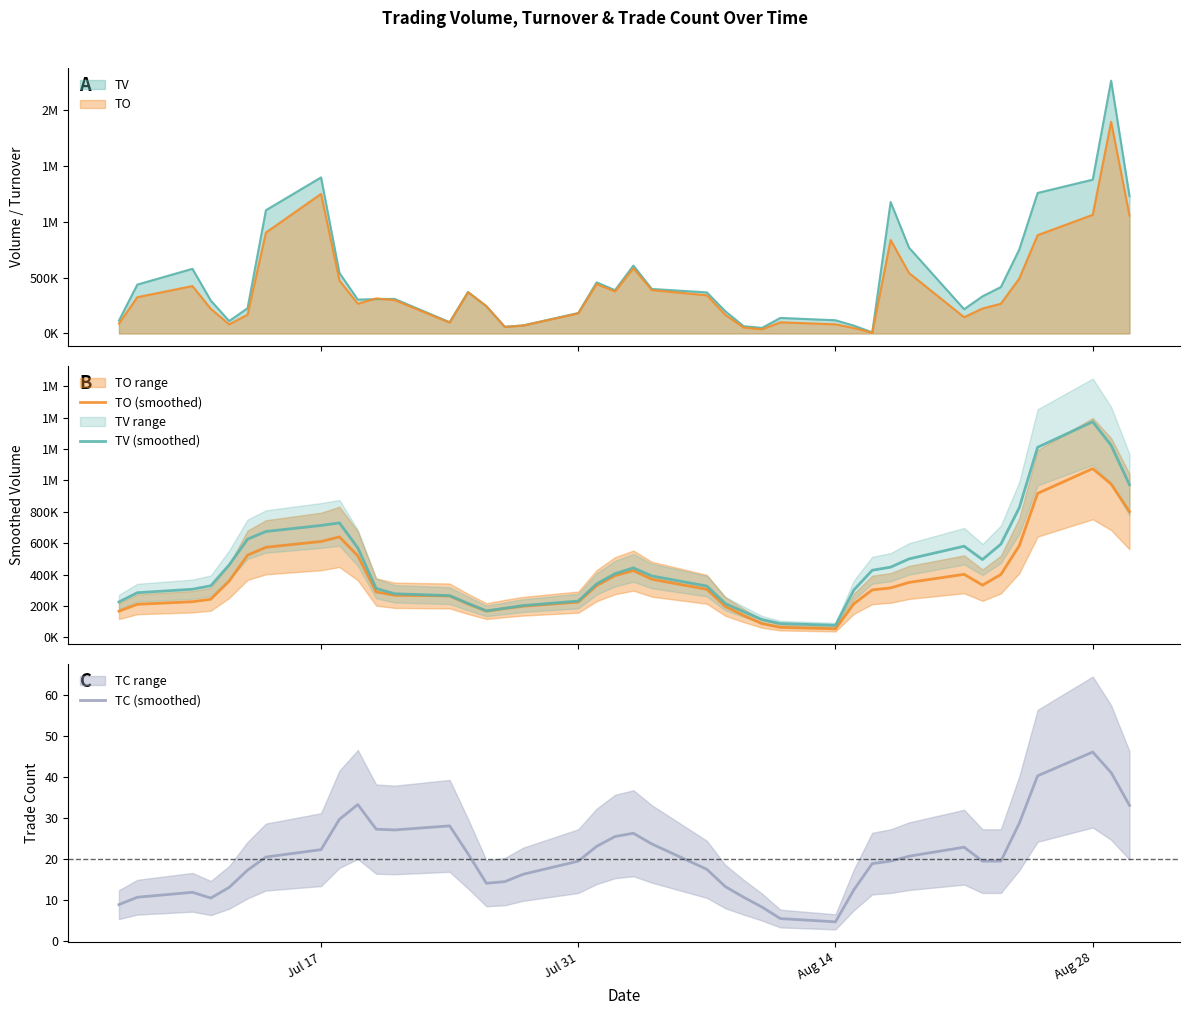

What is the lowest value of the TC (smoothed) series?

4.6